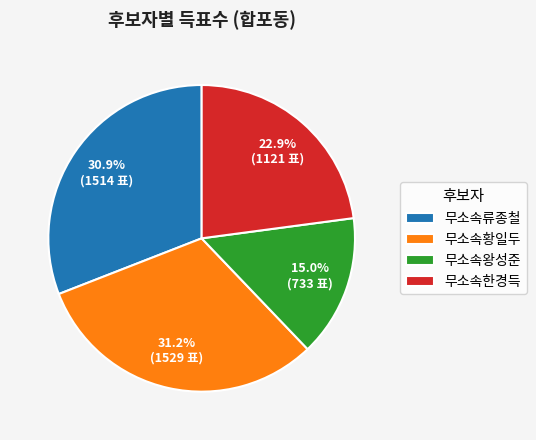

To the nearest percent, what is the difference between the largest and smallest slice percentages?

16%